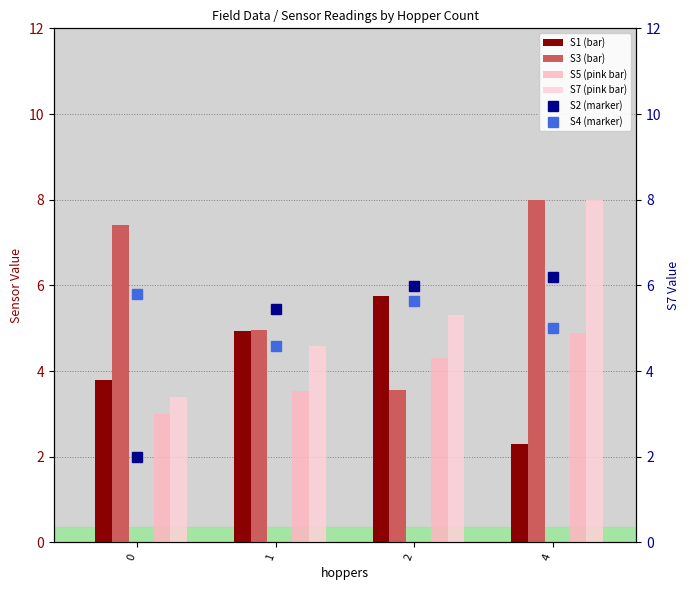

Where does the S5 series first go above 4?

2